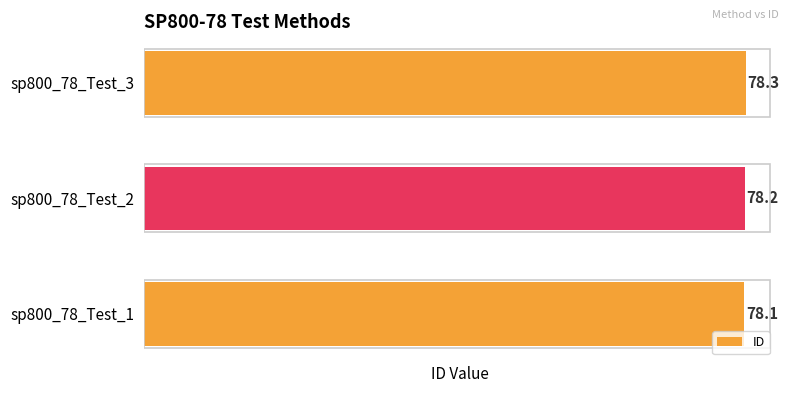

Reading top to bottom, extract all data points from this chart.

sp800_78_Test_3=78.3	sp800_78_Test_2=78.2	sp800_78_Test_1=78.1